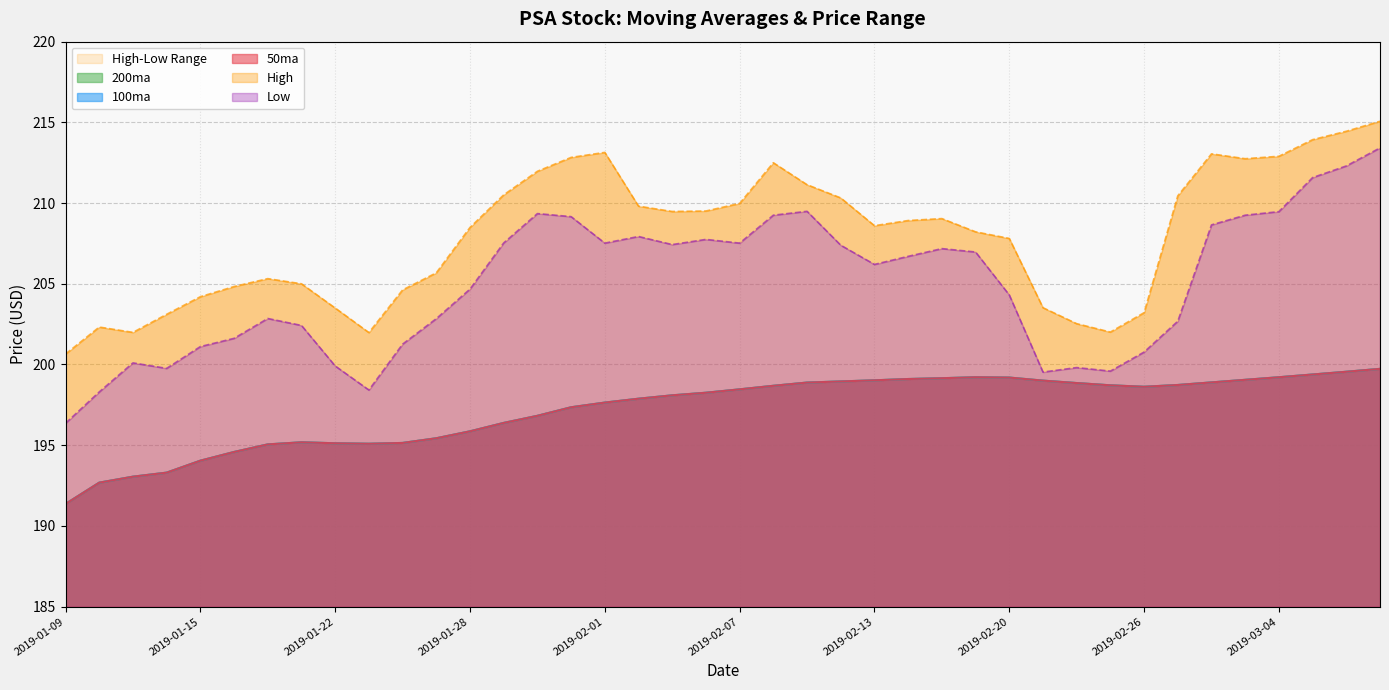

How many data points in 50ma are above 198?

22